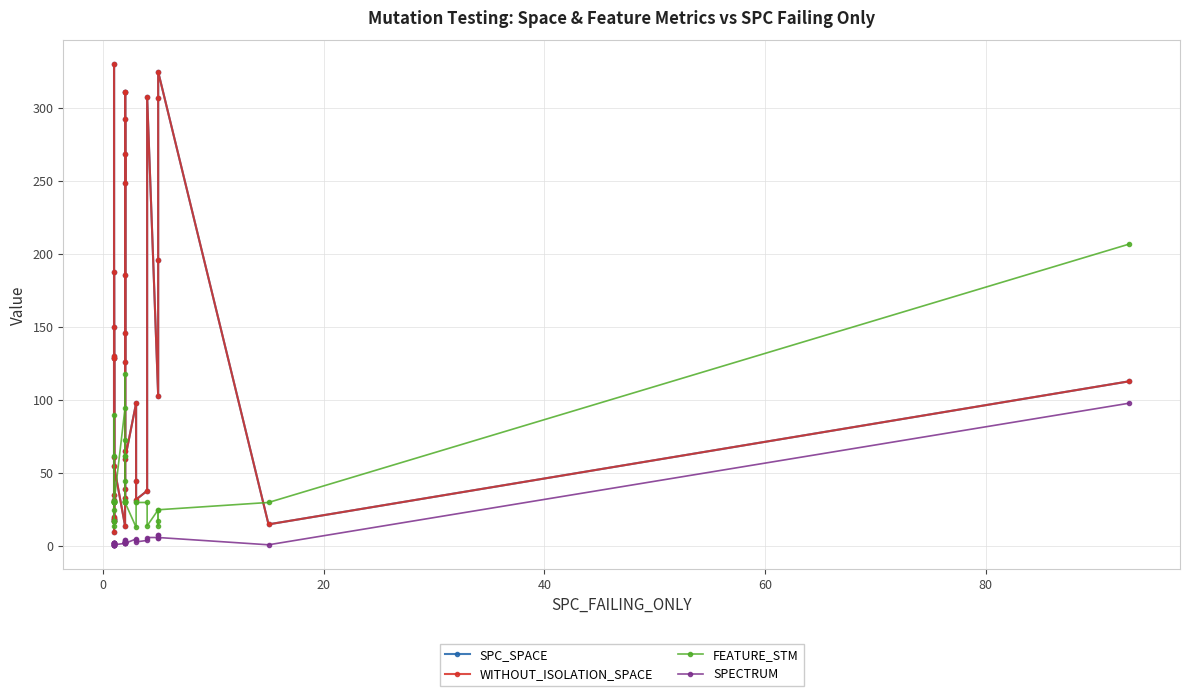

What is the lowest value of the FEATURE_STM series?

13